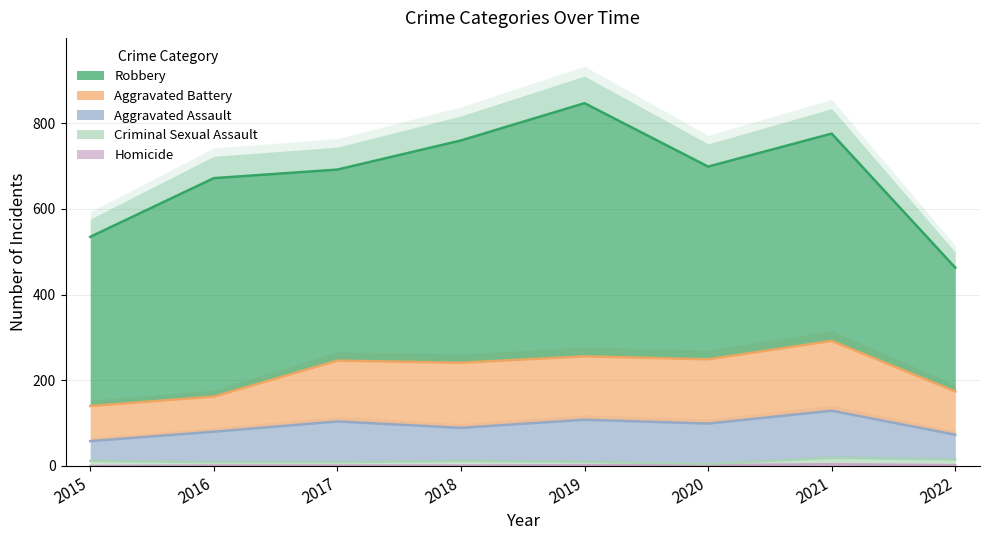

What is the value of the Aggravated Assault point at the 1st from the left?

46